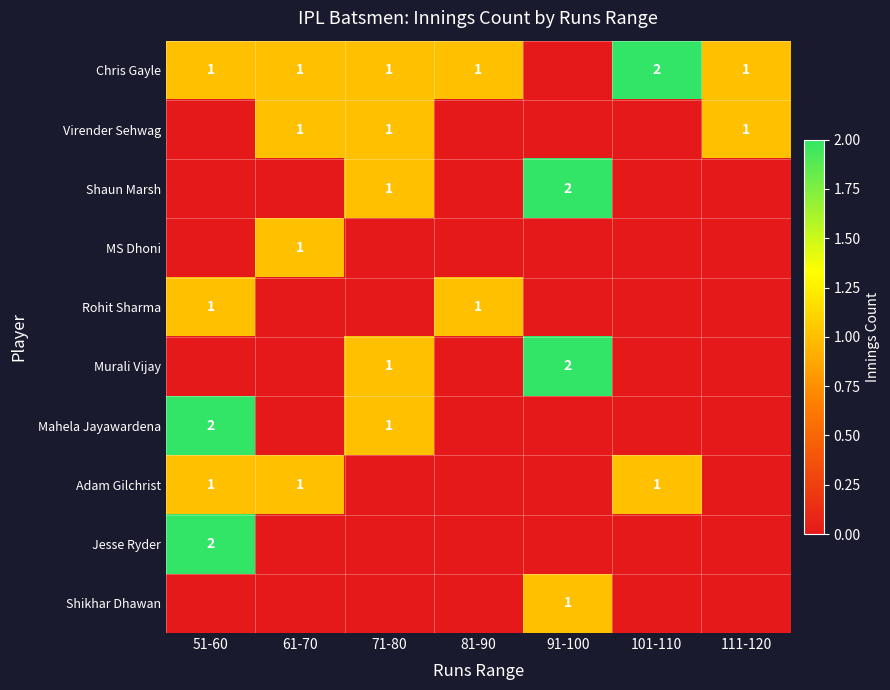

True or false: Chris Gayle has a value of 2 at 71-80.

False